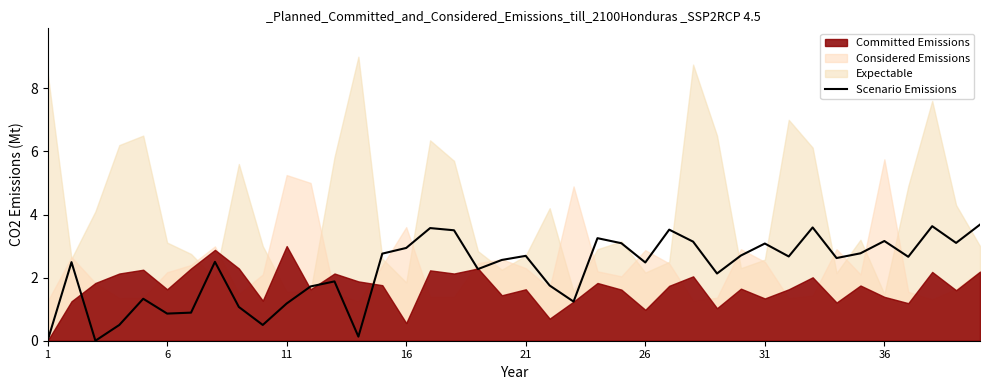

True or false: Scenario Emissions has a value of 1.1 at 16.

False